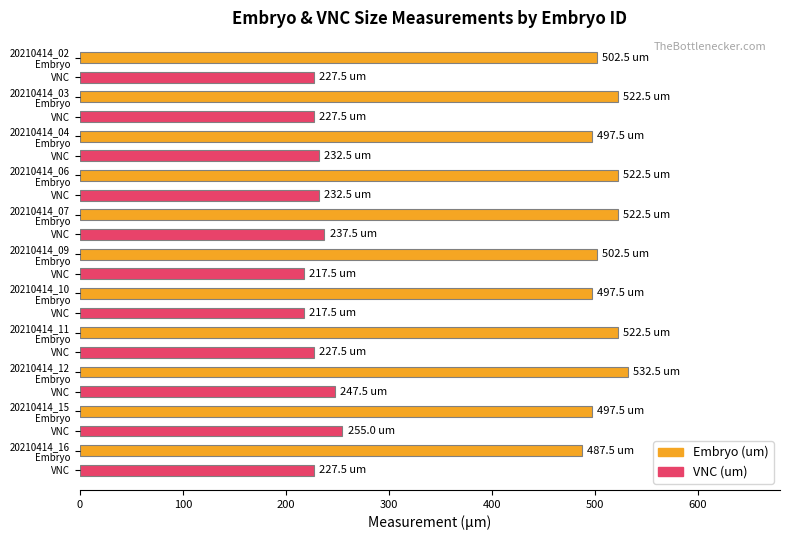

What is the minimum value shown in the chart?

217.5